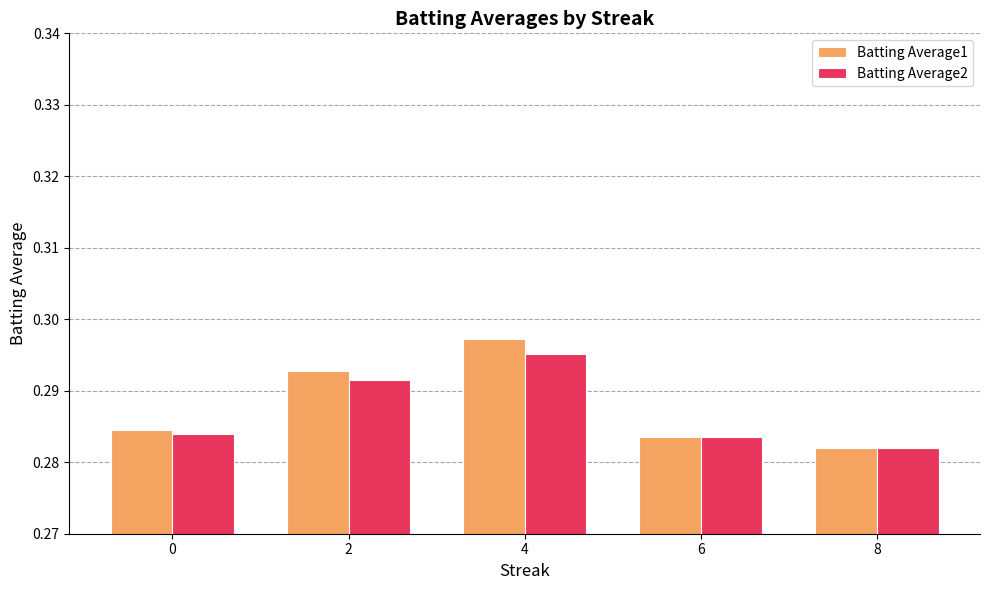

The value of Batting Average1 at 8 is 0.4. True or false?

False